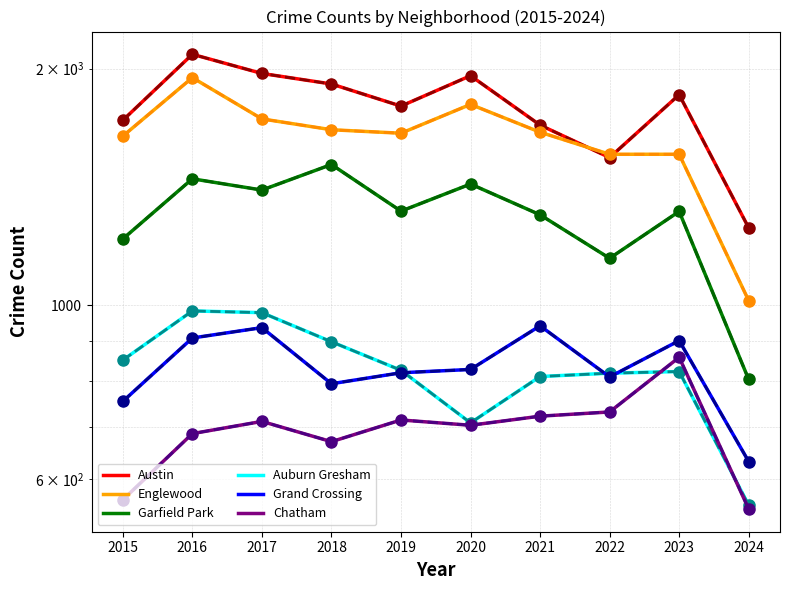

At which label is Garfield Park closest to 1157?

2022